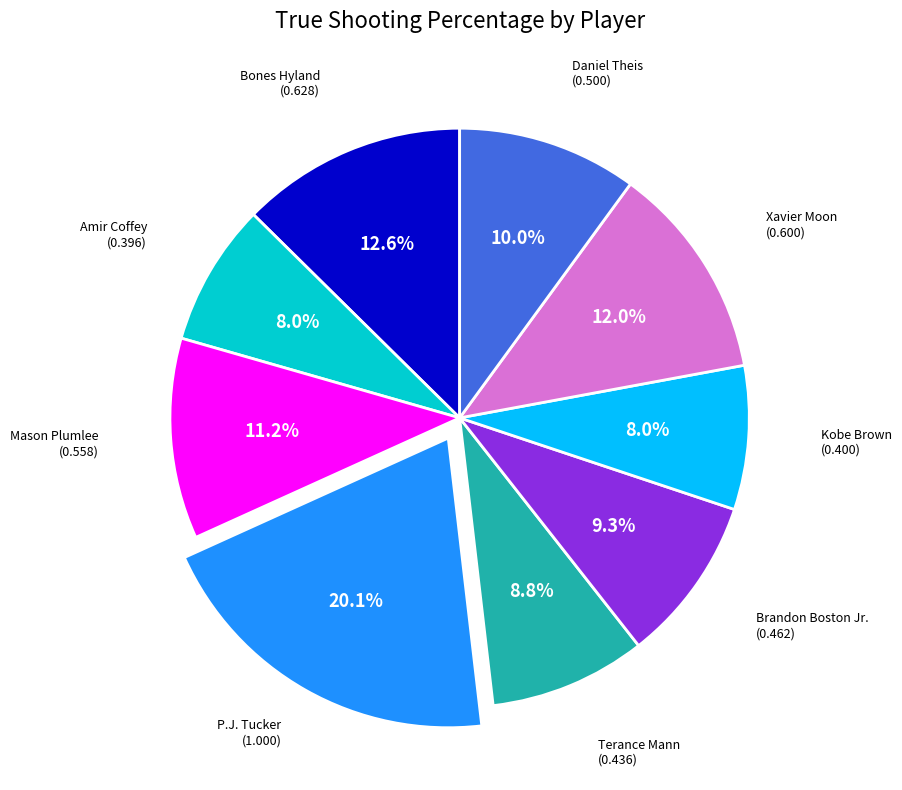

Is there any slice that represents more than half of the pie?

No